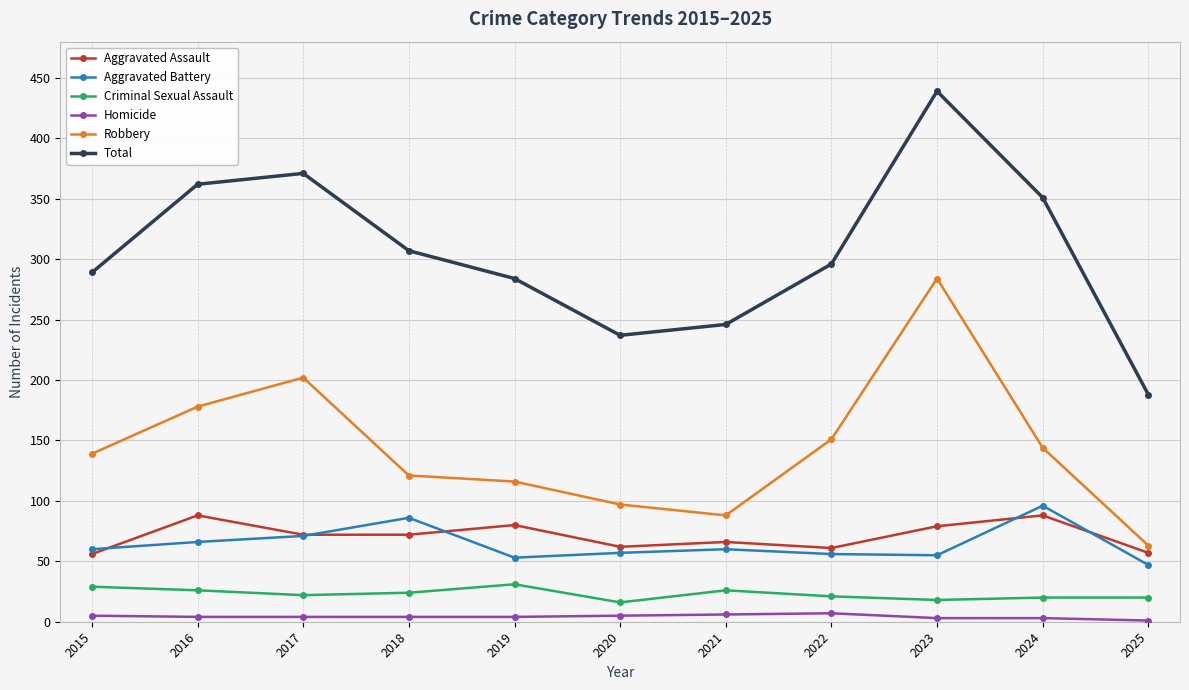

What is the average value of the Aggravated Battery series?

64